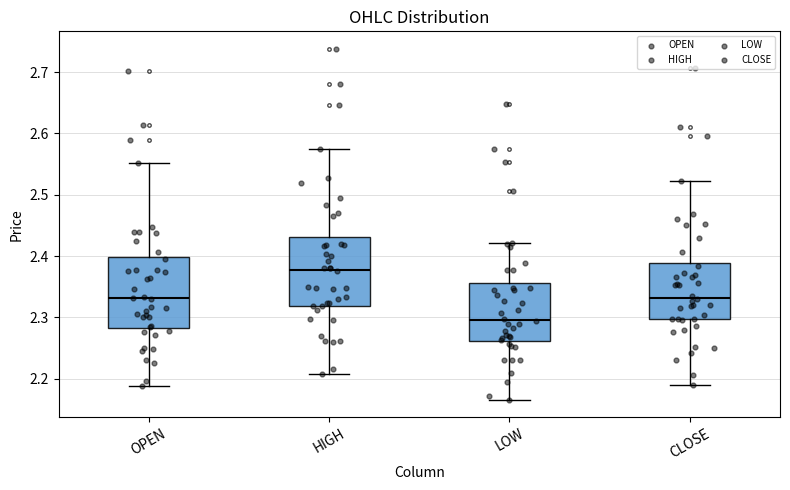

Reading left to right, read every box against the y-axis: the position of its median line, the range the box covers, and the ends of its whiskers. The values are not printed on the chart, so give them approximately, as read against the axis.

OPEN: median 2.33, box 2.28 to 2.40, whiskers 2.19 to 2.55
HIGH: median 2.38, box 2.32 to 2.43, whiskers 2.21 to 2.57
LOW: median 2.30, box 2.26 to 2.36, whiskers 2.17 to 2.42
CLOSE: median 2.33, box 2.30 to 2.39, whiskers 2.19 to 2.52